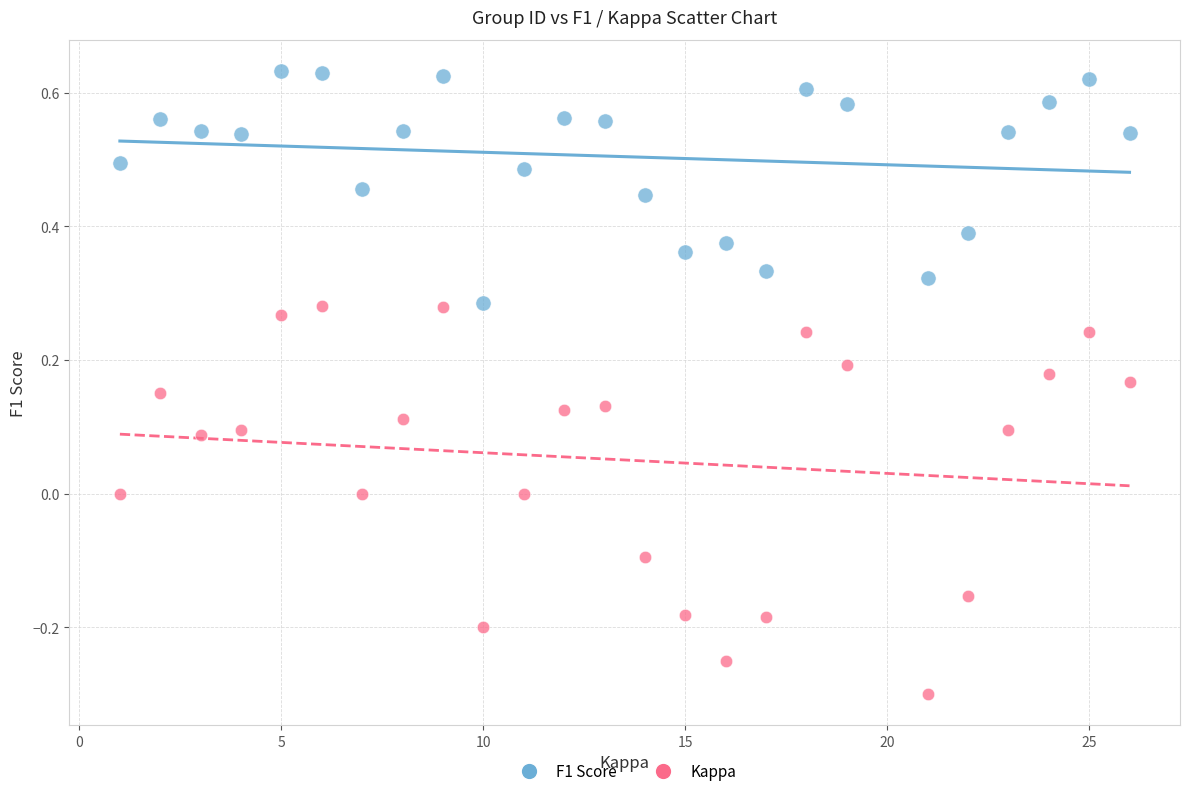

Which series reaches the minimum Y coordinate?

Kappa